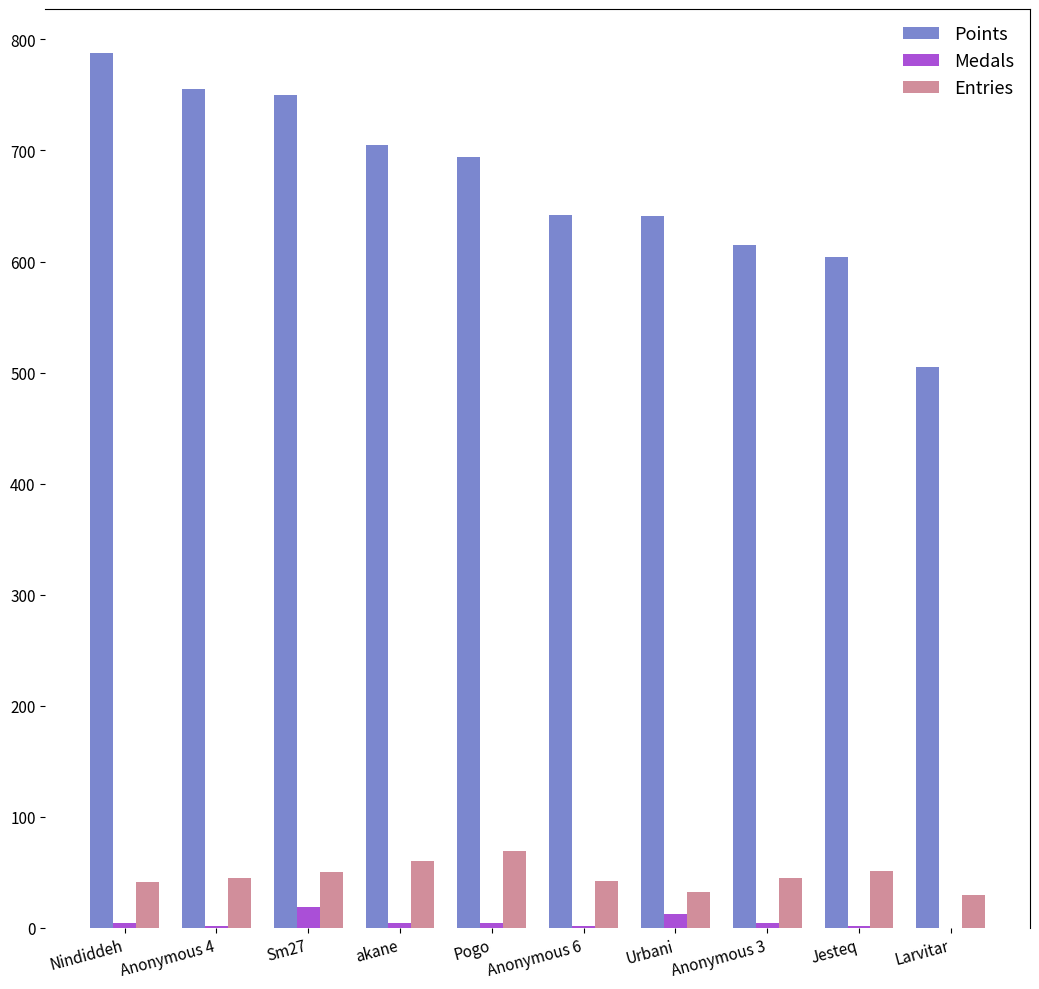

Which label corresponds to the largest value in the chart?

Nindiddeh